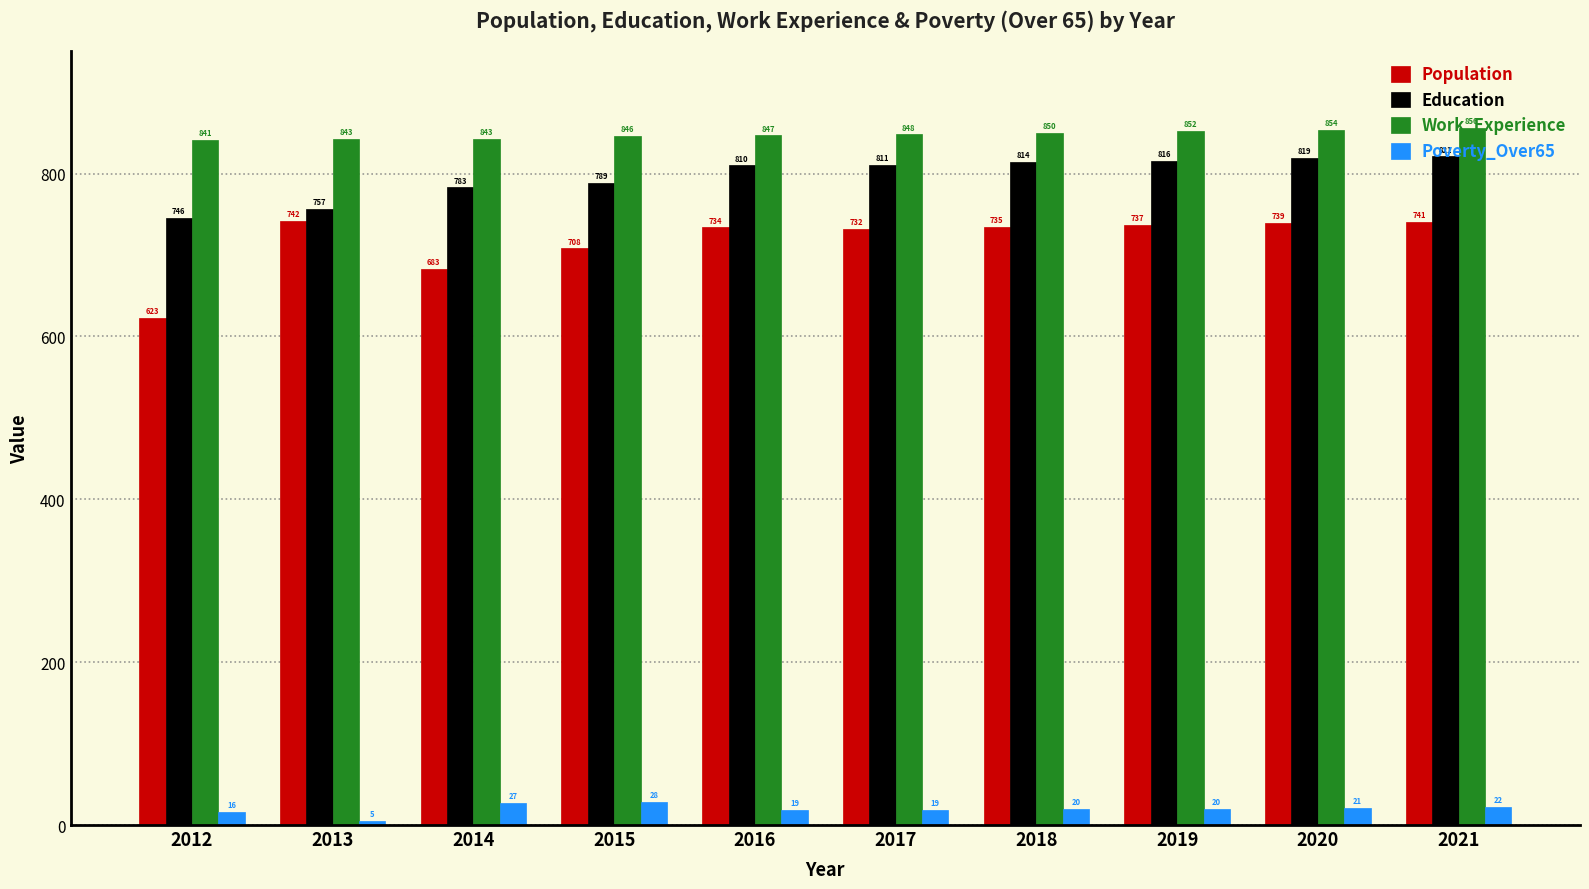

What is the lowest value of the Poverty_Over65 series?

5